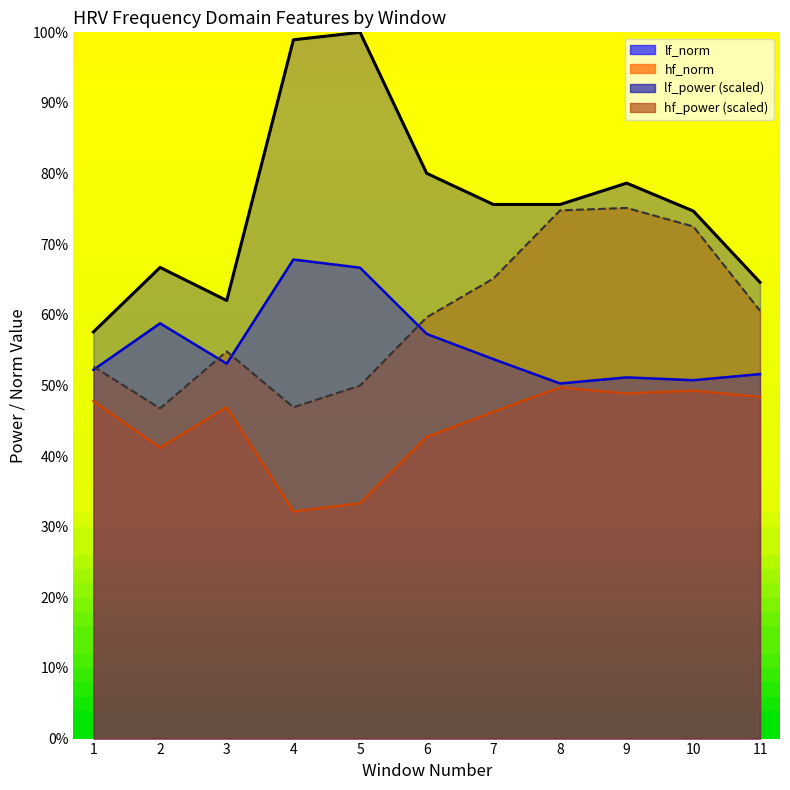

How many data points in hf_power are above 59?

6